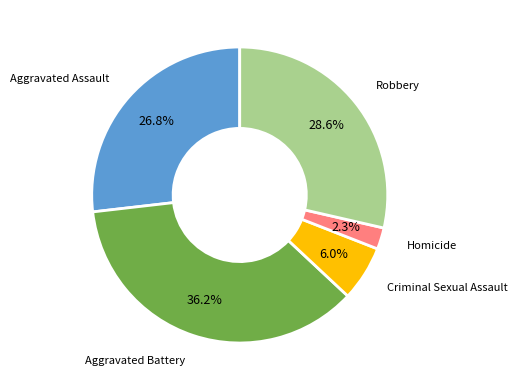

How many segments does this pie chart have?

5